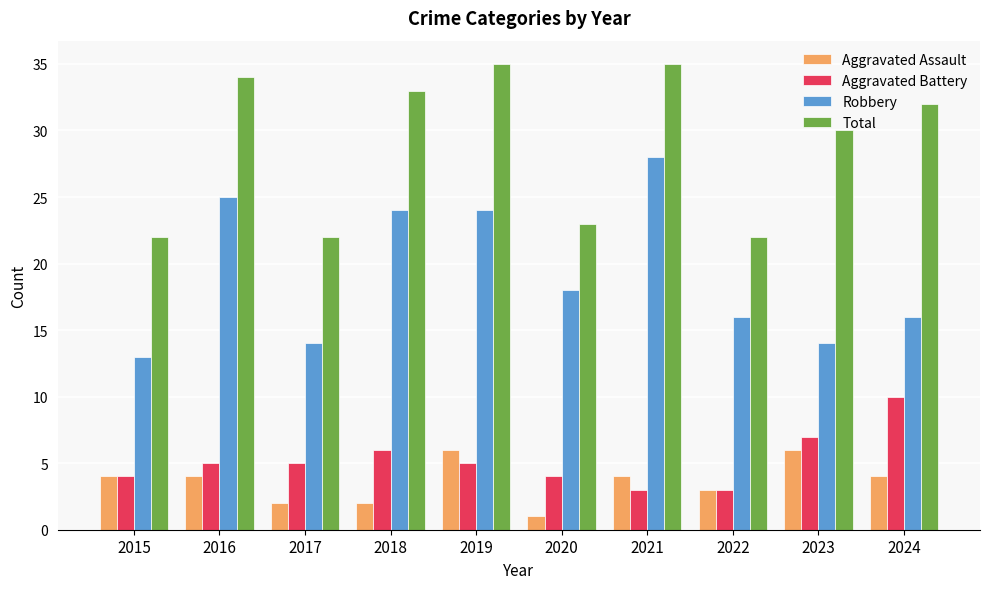

Count the Aggravated Assault values in the range 2 to 4.

7